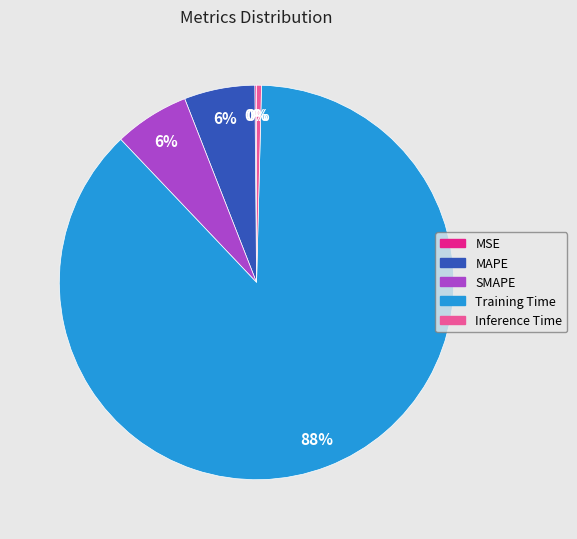

Between SMAPE and Training Time, which is larger?

Training Time